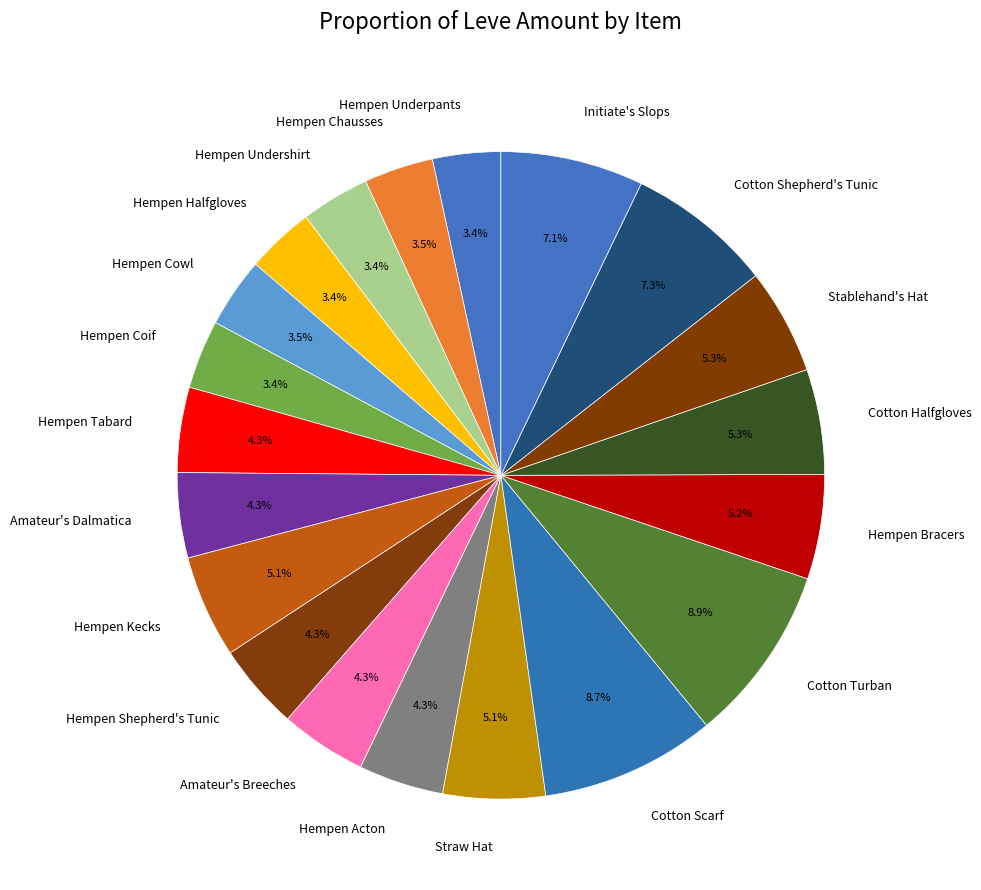

How many slices are in this pie chart?

20